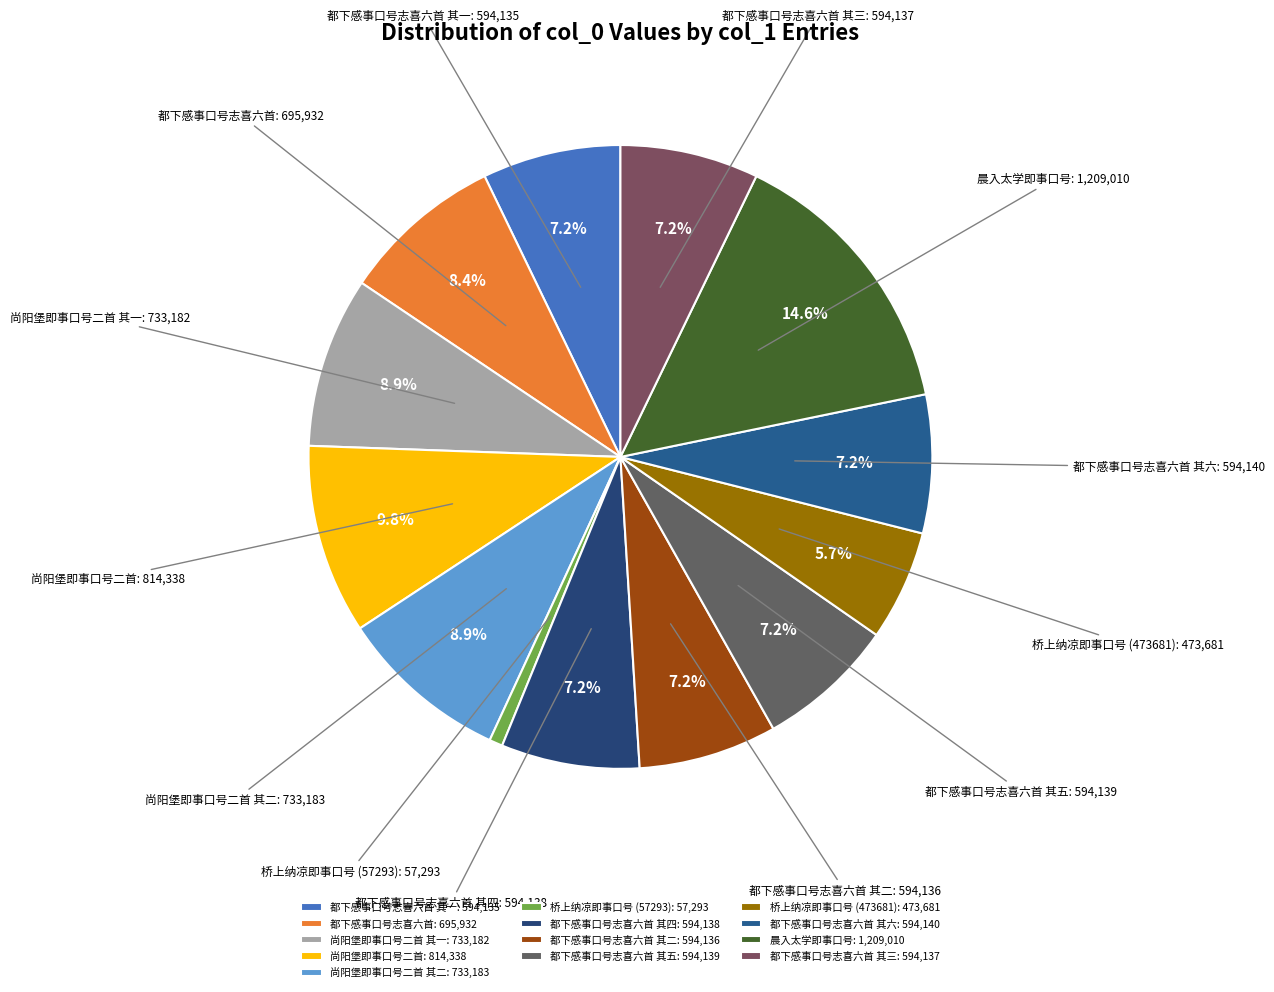

Which category has the smallest portion of the pie?

桥上纳凉即事口号 (57293)